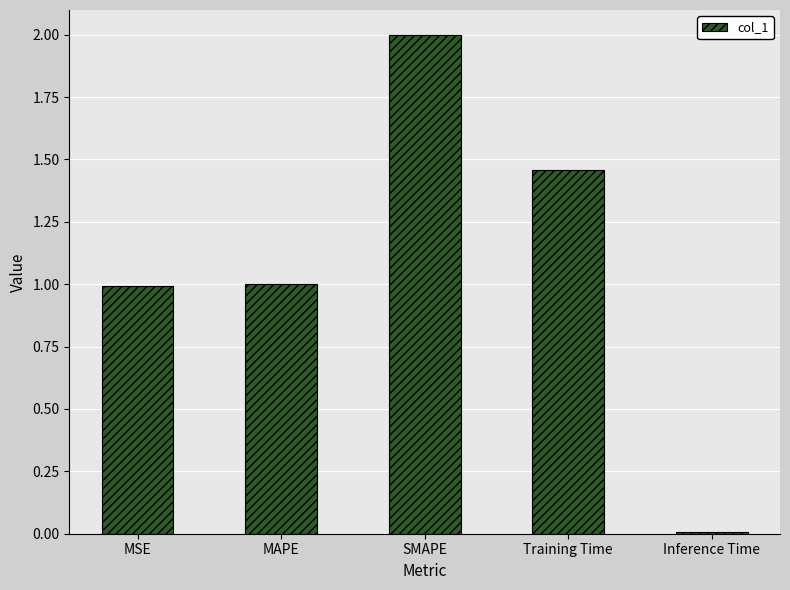

Count the number of data series in this chart.

1